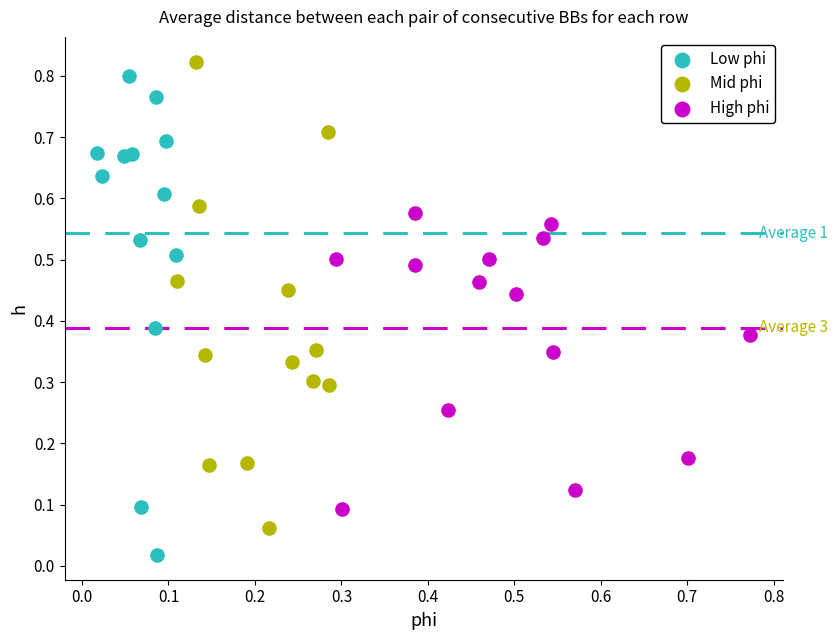

Which series reaches the minimum Y coordinate?

Low phi